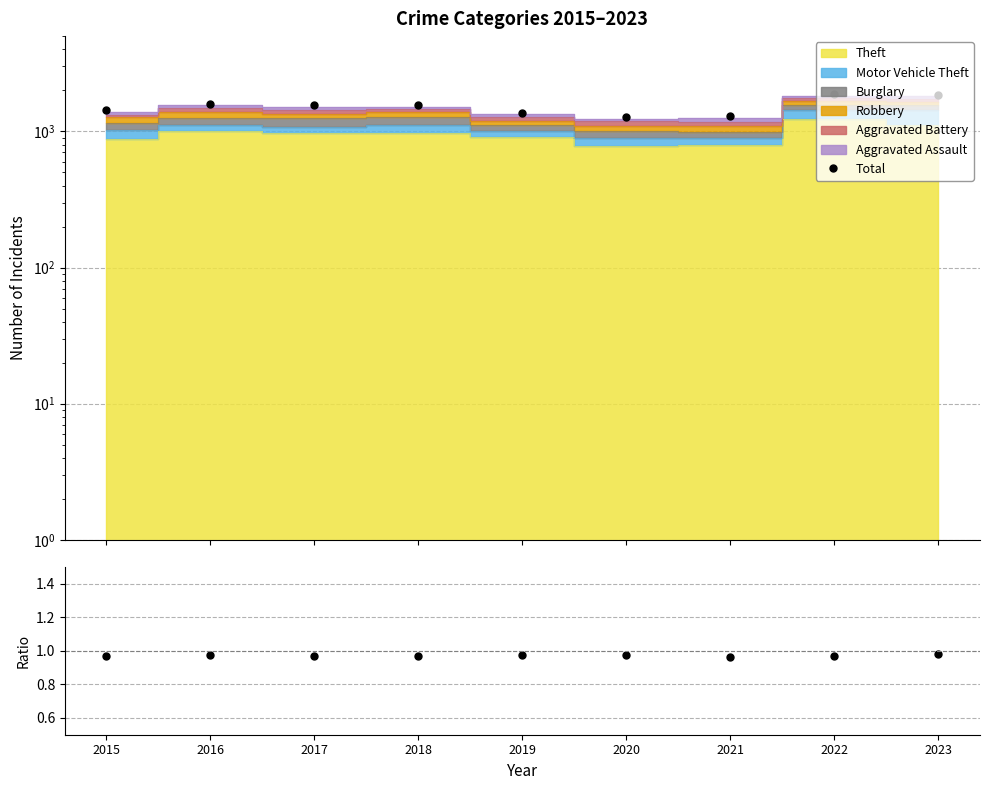

Where is the first local minimum for Total?

2020